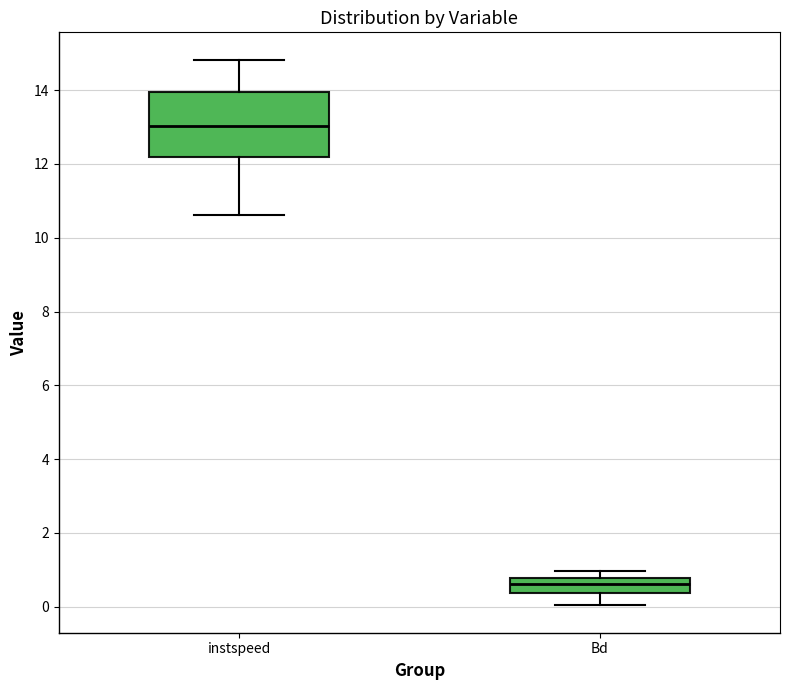

Which box has the lowest median line?

Bd